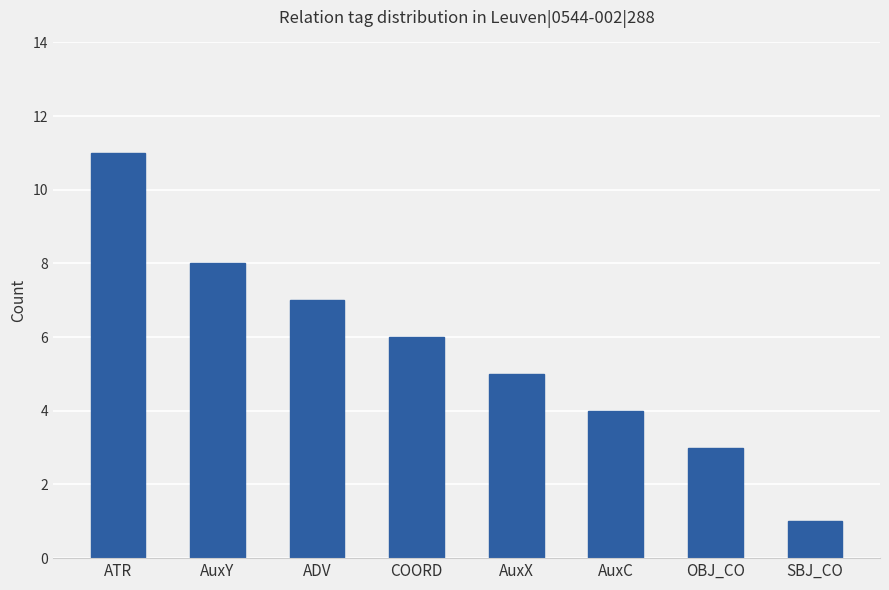

List the labels in order of value, largest first.

ATR, AuxY, ADV, COORD, AuxX, AuxC, OBJ_CO, SBJ_CO